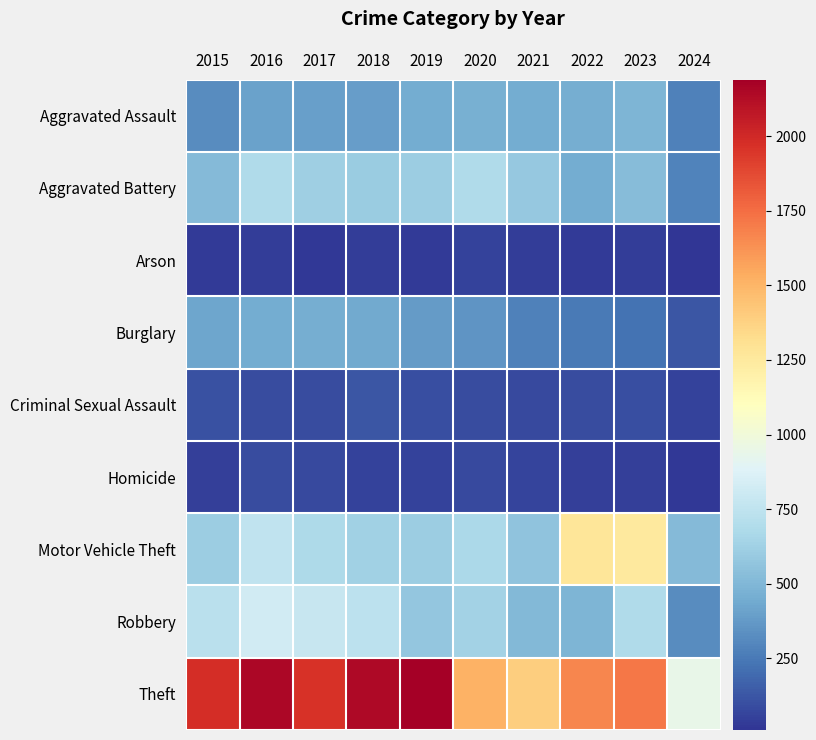

What is the total value across all series at 2018?

5163